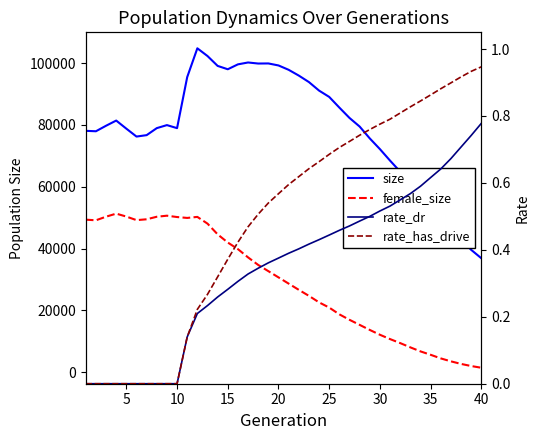

The value of rate_dr at 37 is 1.0. True or false?

False